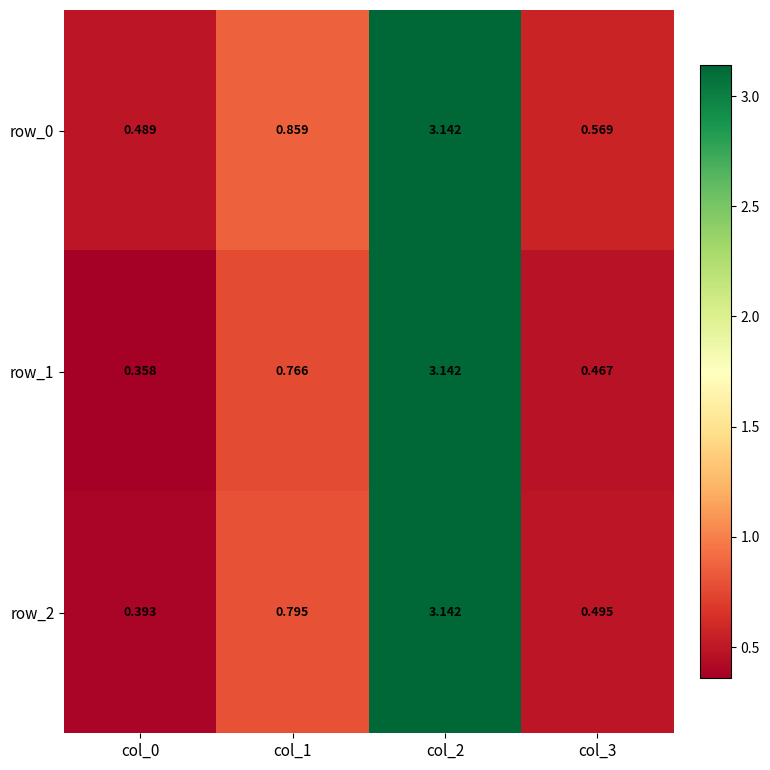

Is the value of row_2 at col_0 greater than the value of row_1 at col_0?

Yes